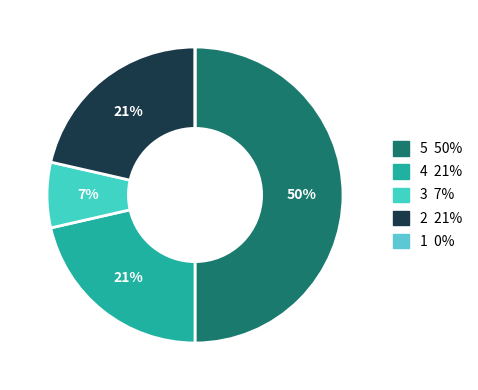

Does any single category account for the majority?

No